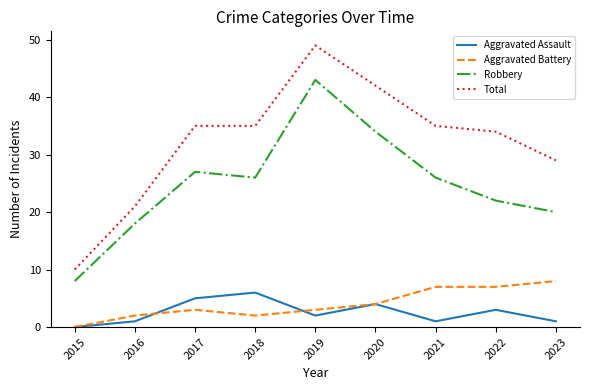

What is the average value of the Total series?

32